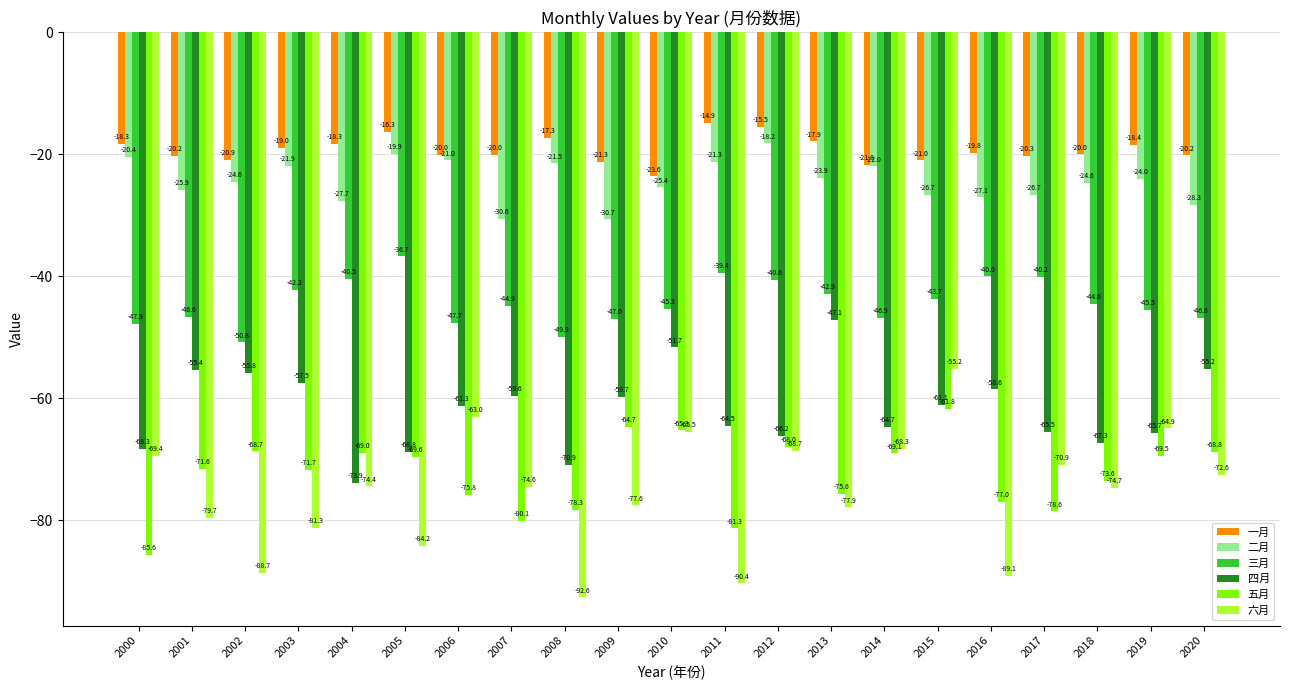

How many series are shown in this chart?

6